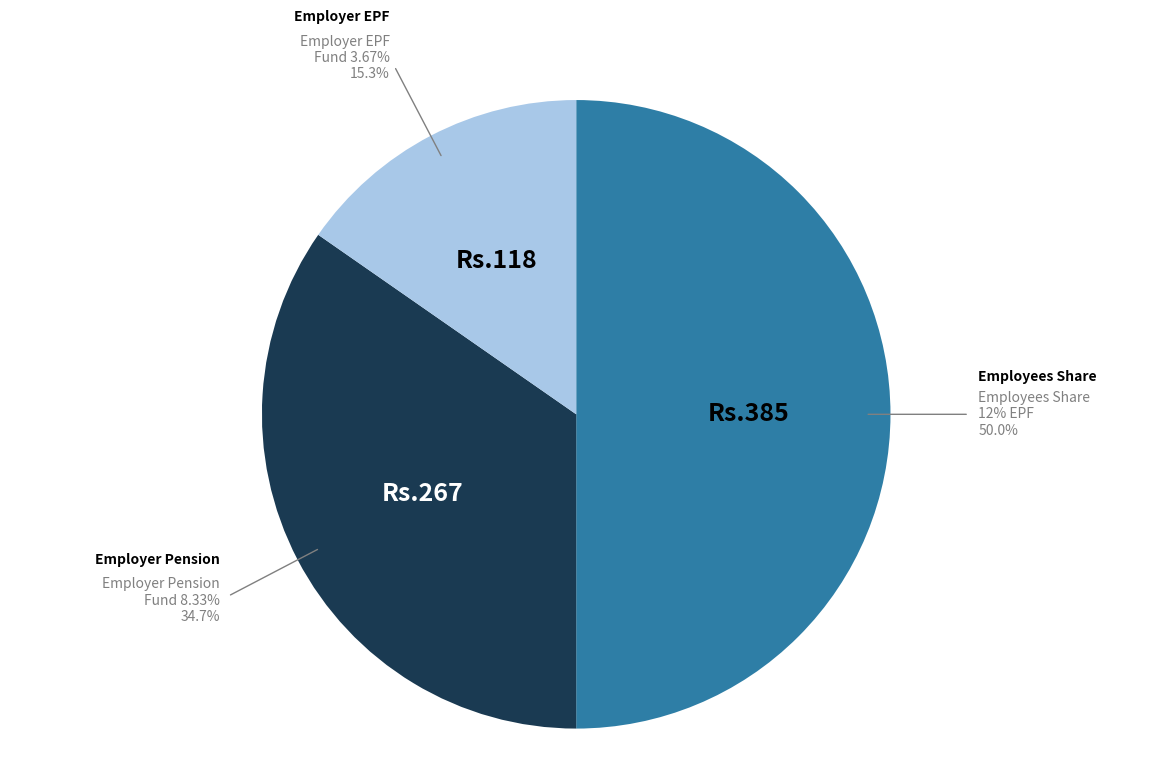

Is it true that Employer EPF Fund 3.67% is 6% of the pie?

False